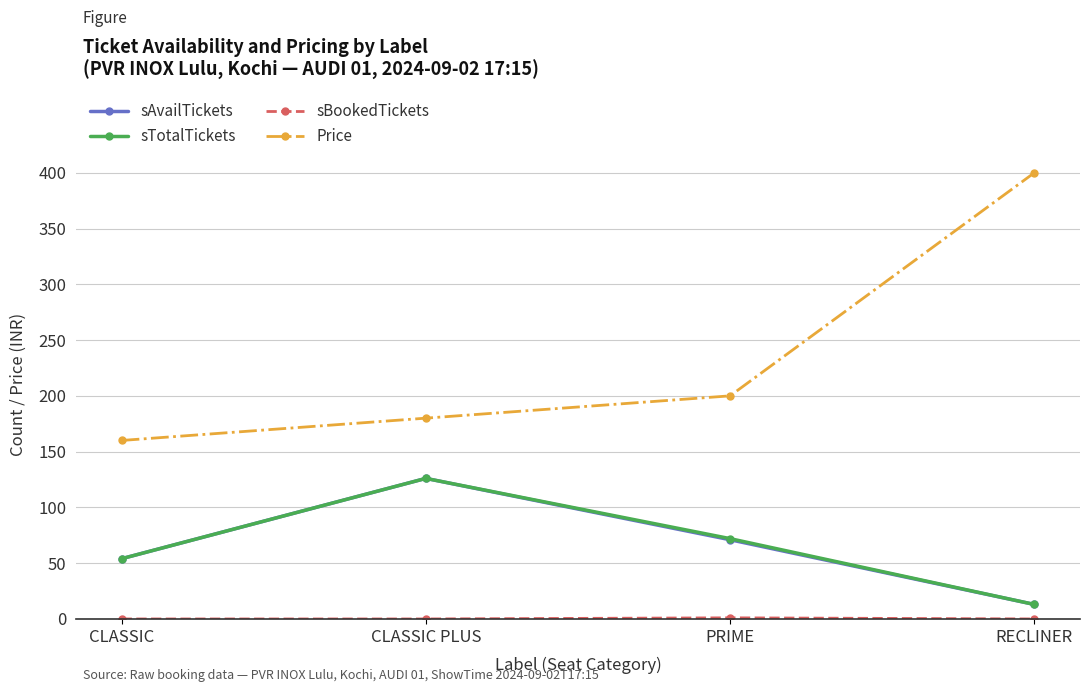

True or false: sTotalTickets and Price intersect in this chart.

False